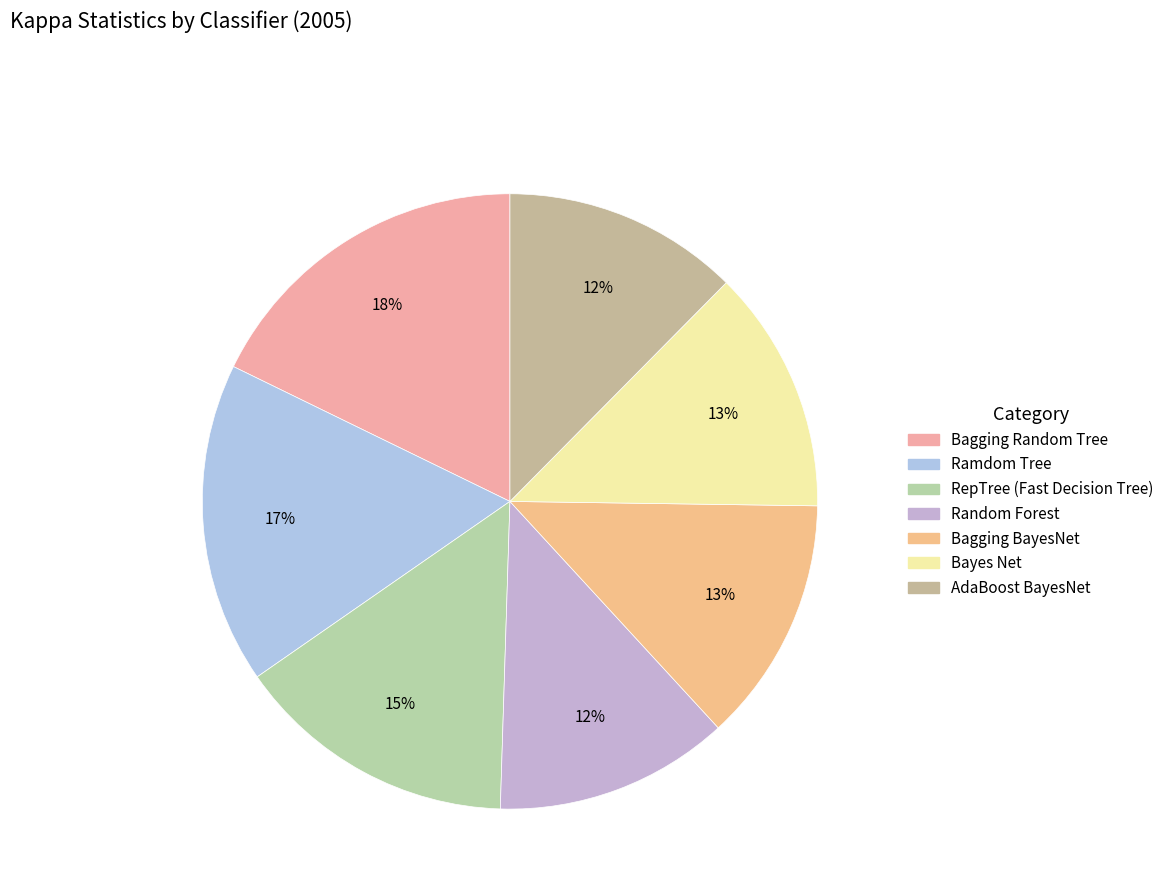

Which slice is the smallest?

Random Forest